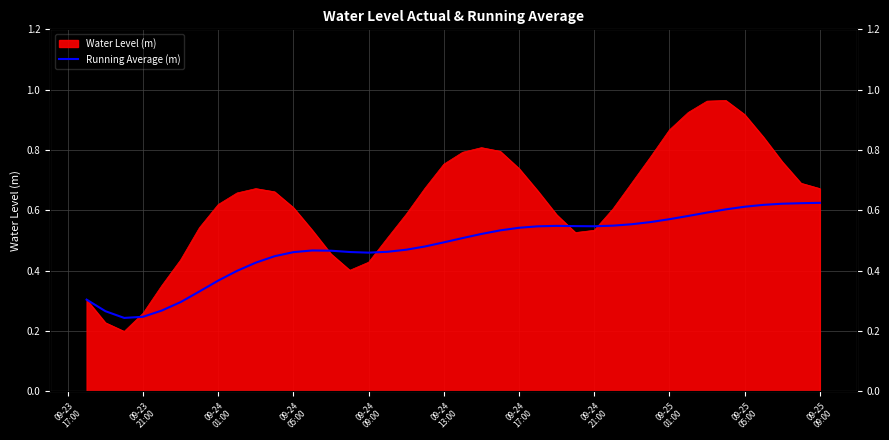

The value at 20 is 0.8. True or false?

False